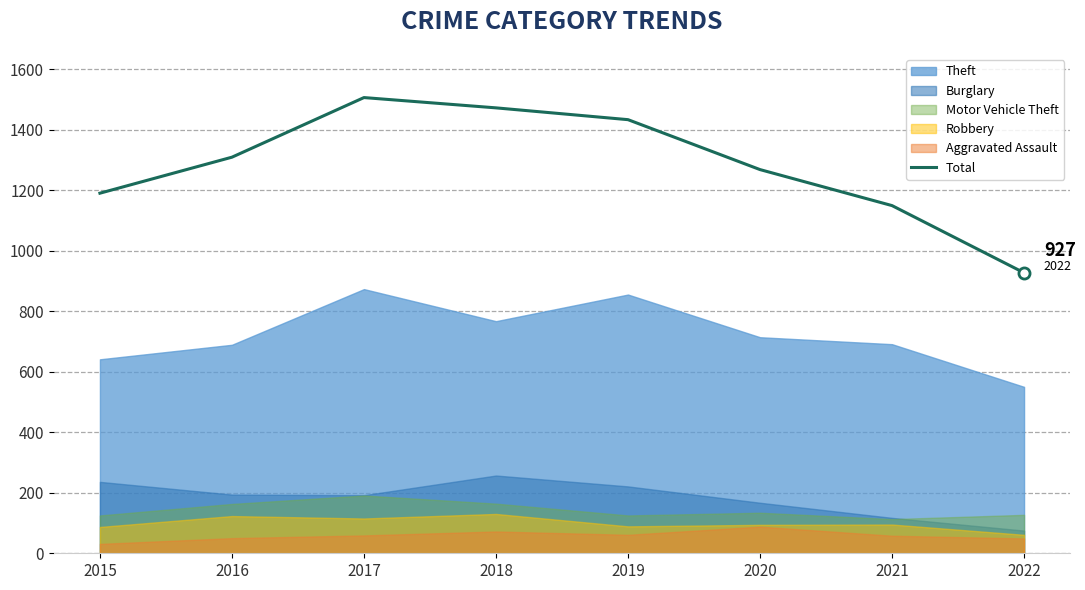

True or false: the data shows 776 at 2019.

False